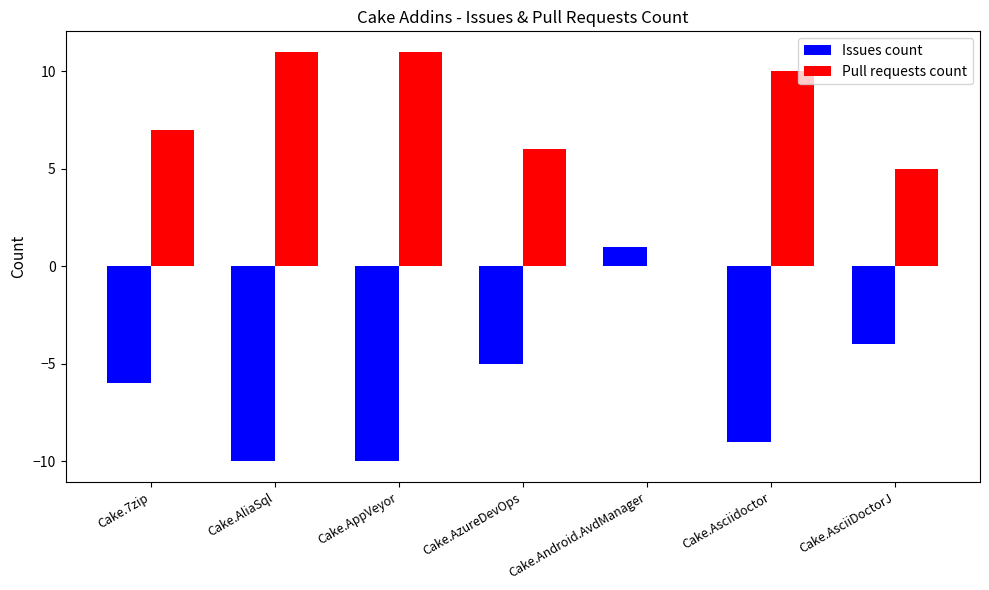

What is the maximum value for Issues count?

1